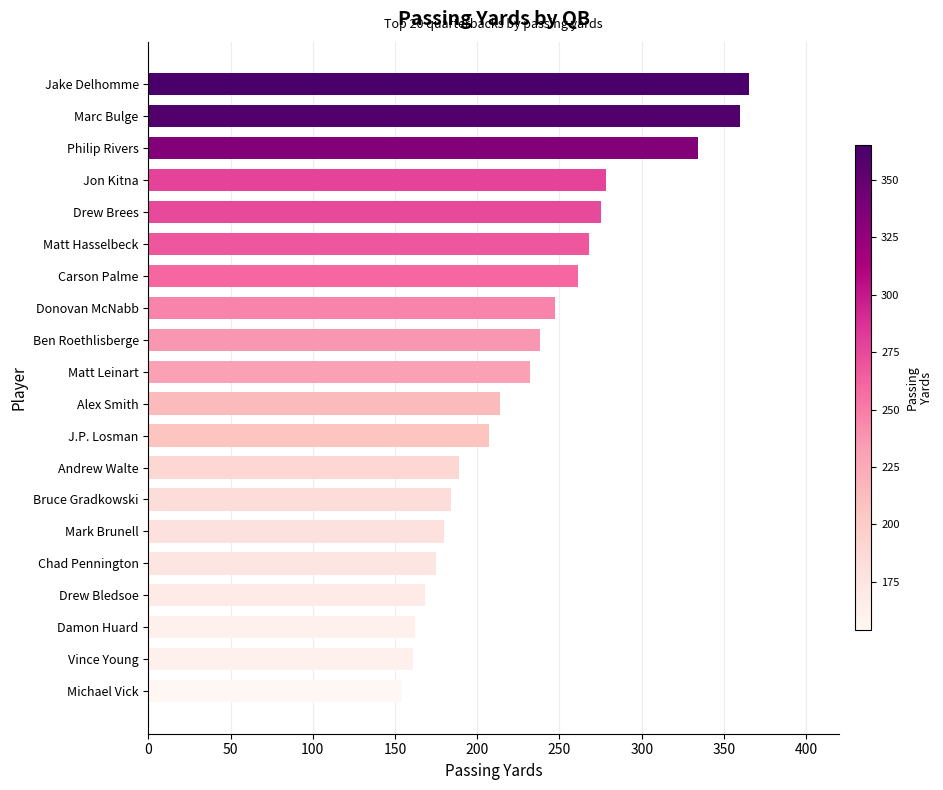

What is the approximate value at Drew Brees, to the nearest 50?

300